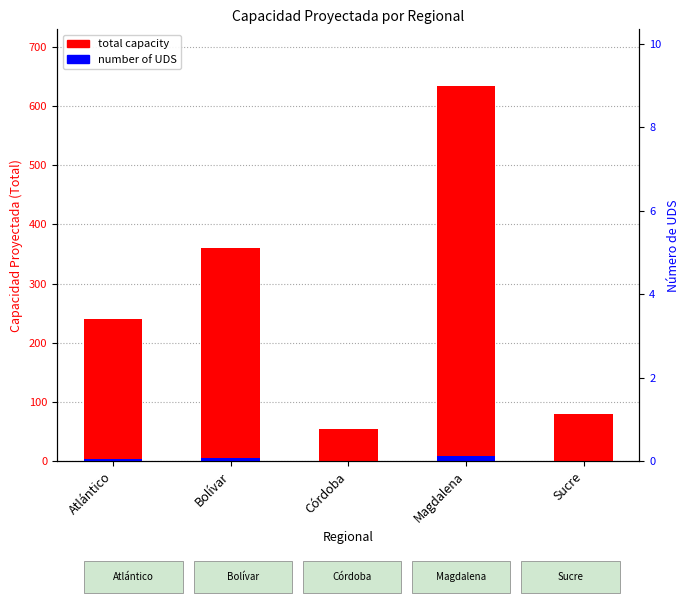

What is the sum of the total capacity values at Magdalena and Sucre?

714